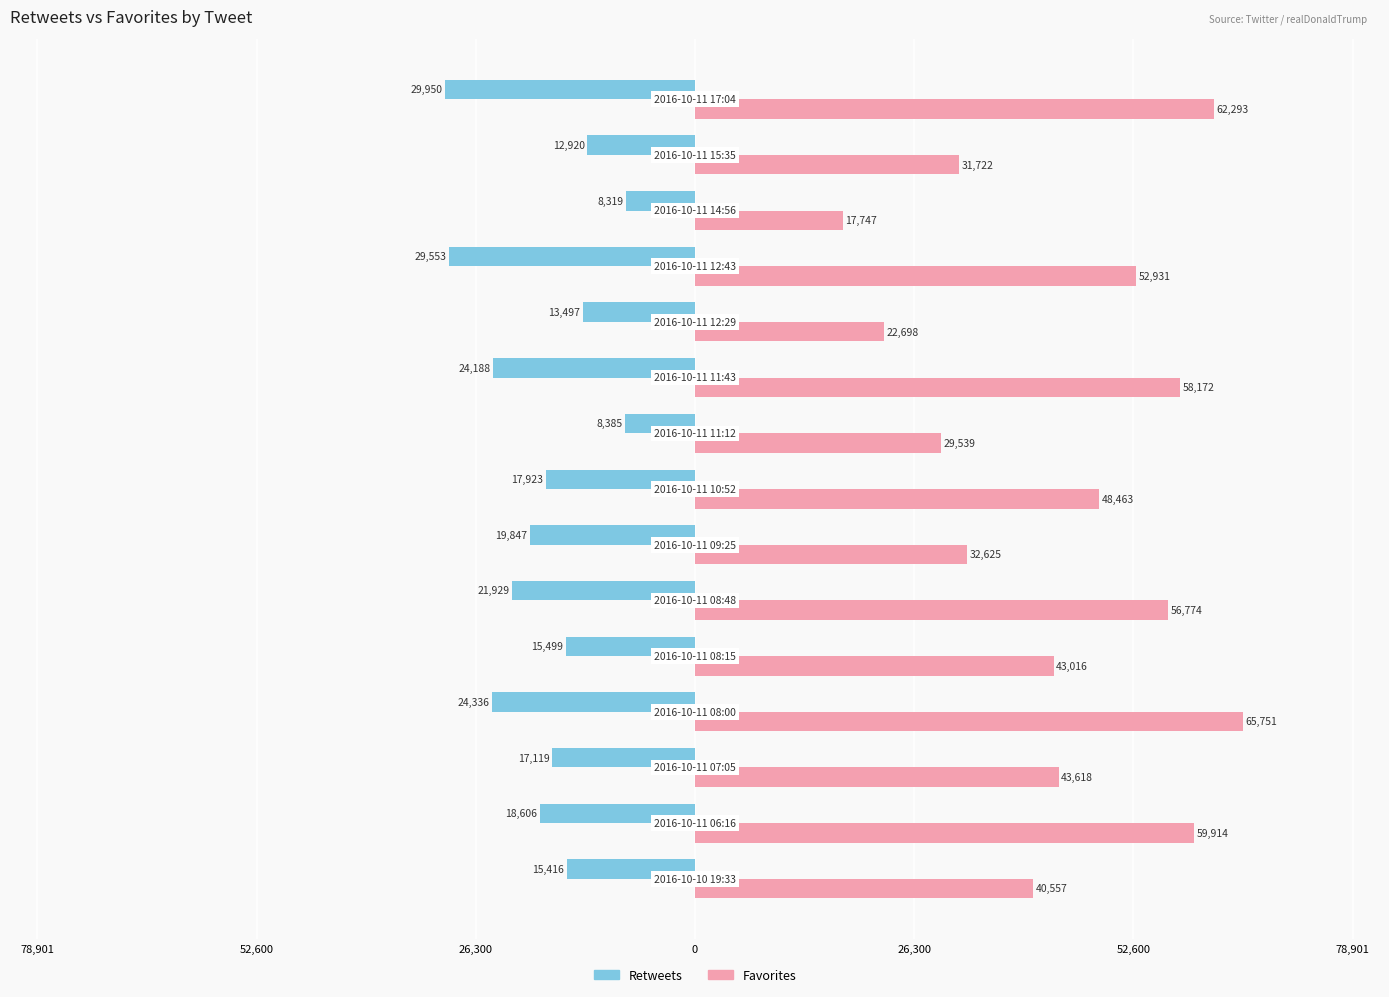

What is the difference between the maximum and minimum values in the Favorites series?

48004